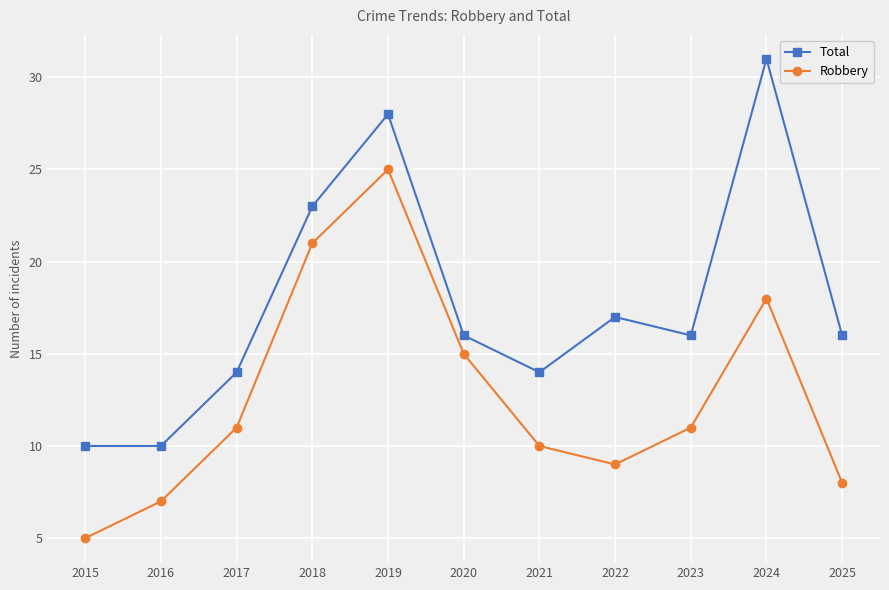

Reading left to right, transcribe all the data shown in this chart.

Total: 10	10	14	23	28	16	14	17	16	31	16
Robbery: 5	7	11	21	25	15	10	9	11	18	8